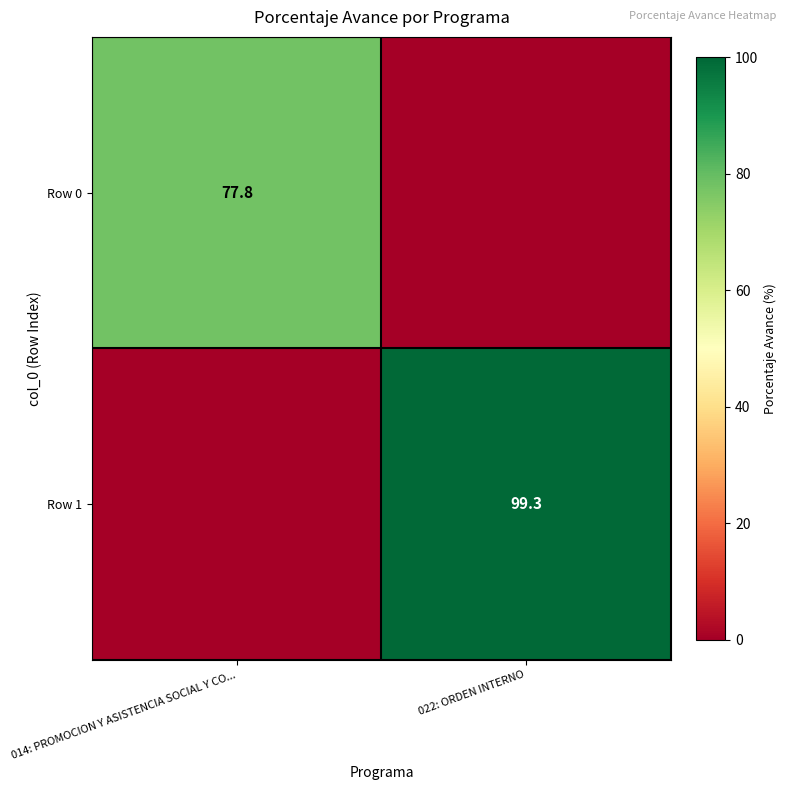

Is the value of Row 1 at 022: ORDEN INTERNO greater than the value of Row 0 at 014: PROMOCION Y ASISTENCIA SOCIAL Y CO...?

Yes